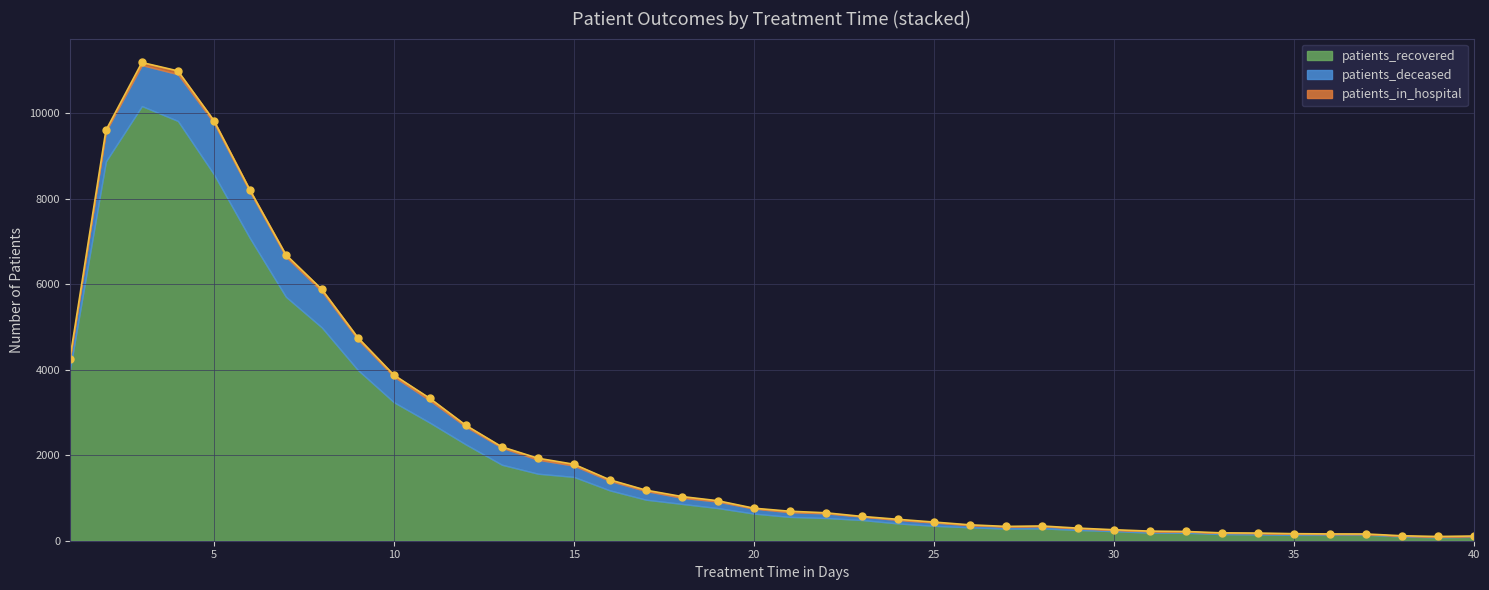

Which label corresponds to the largest value in the chart?

3